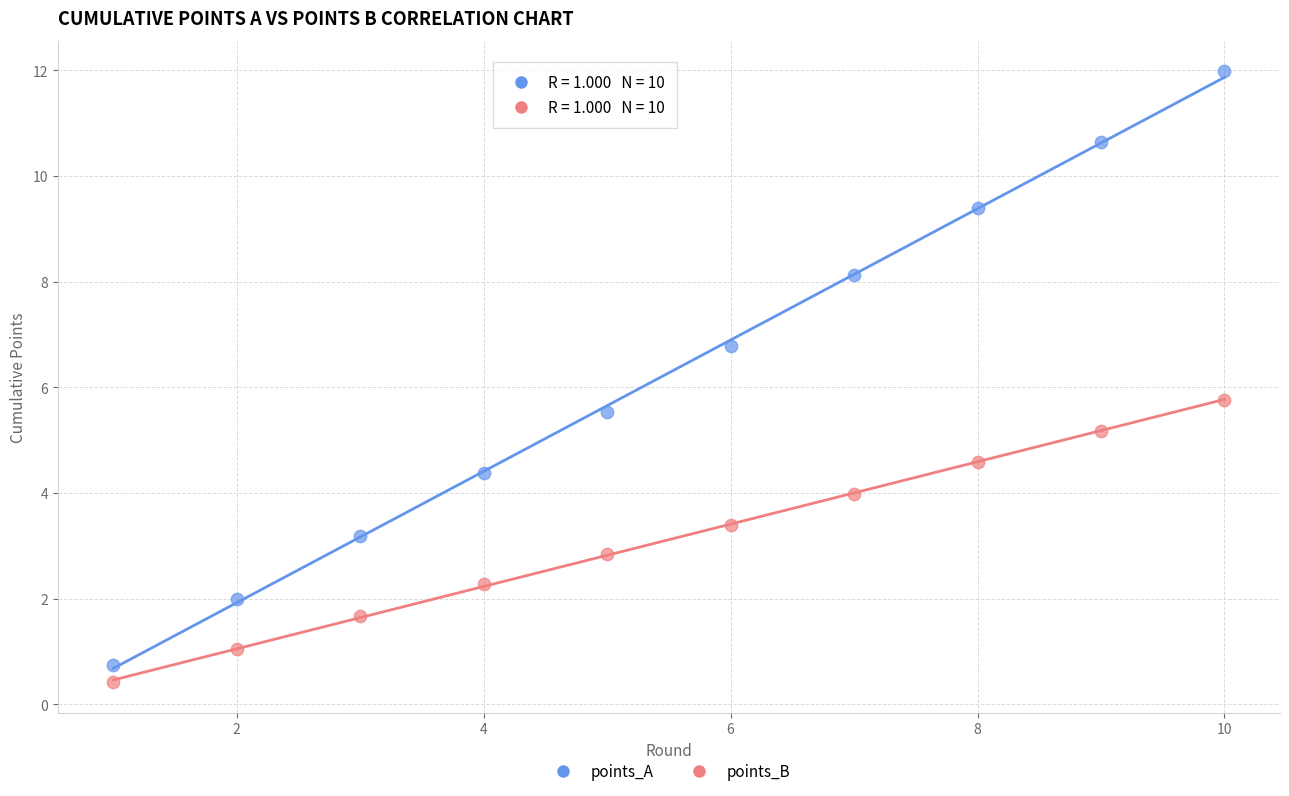

What are all the series names shown in the legend?

points_A, points_B